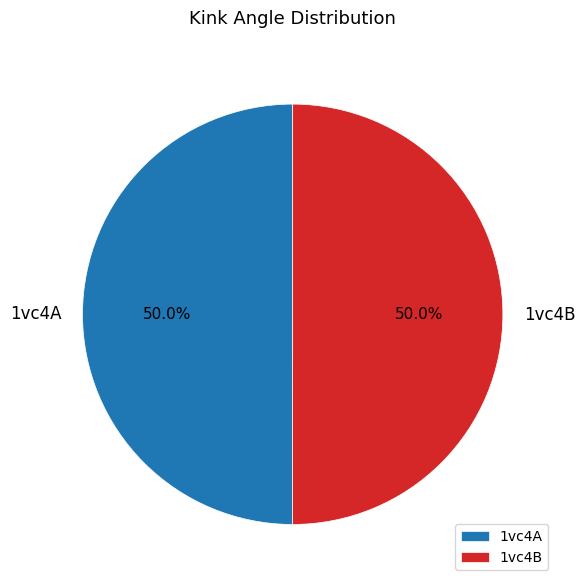

Combined, what portion of the pie is 1vc4B and 1vc4A?

100.0%